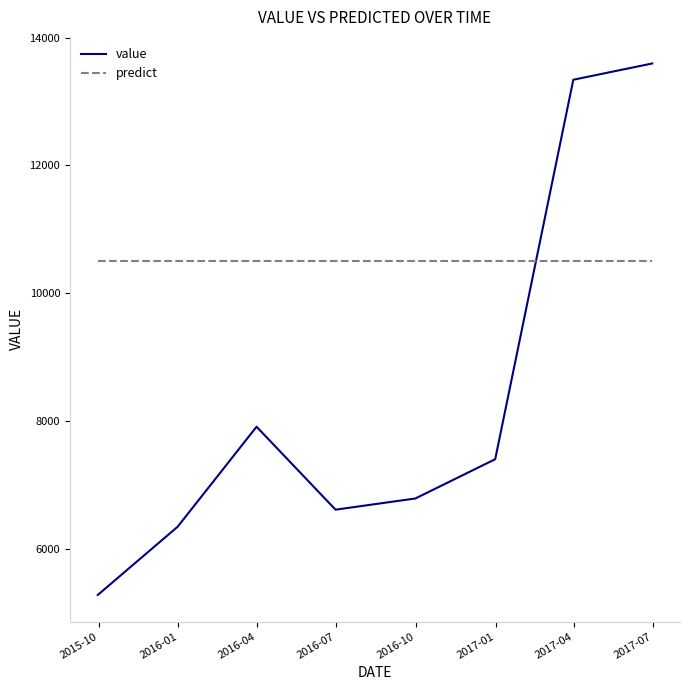

Is this an area chart (filled region under the line)?

No